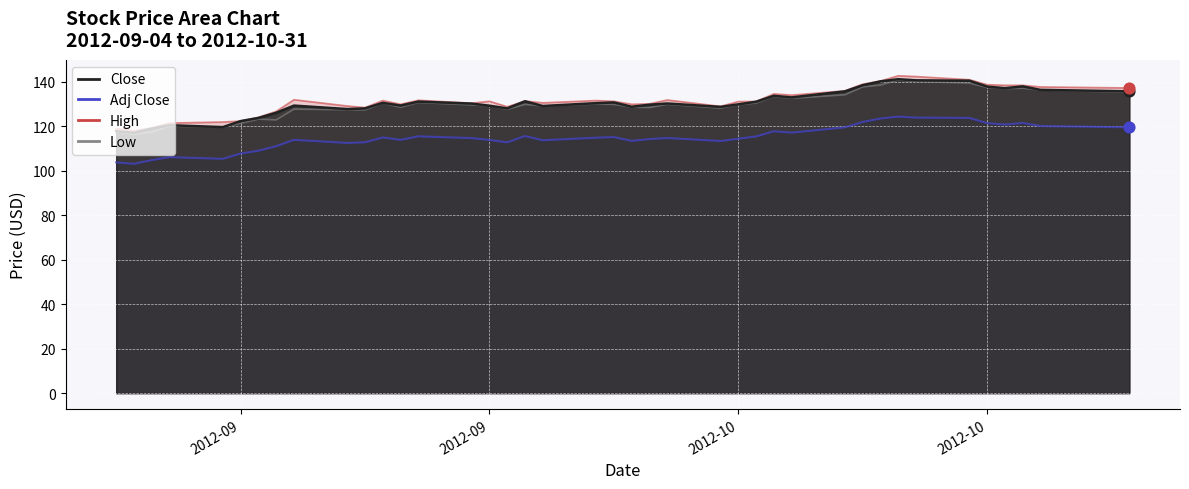

What are all the series names shown in the legend?

Close, Adj Close, High, Low